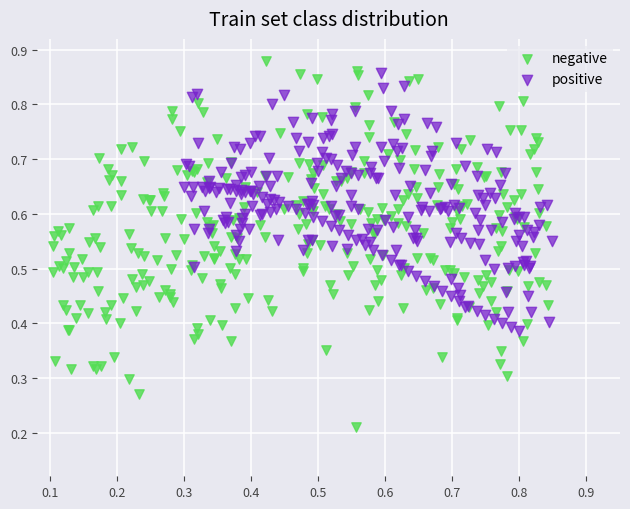

Which series has the largest Y range (max minus min)?

negative